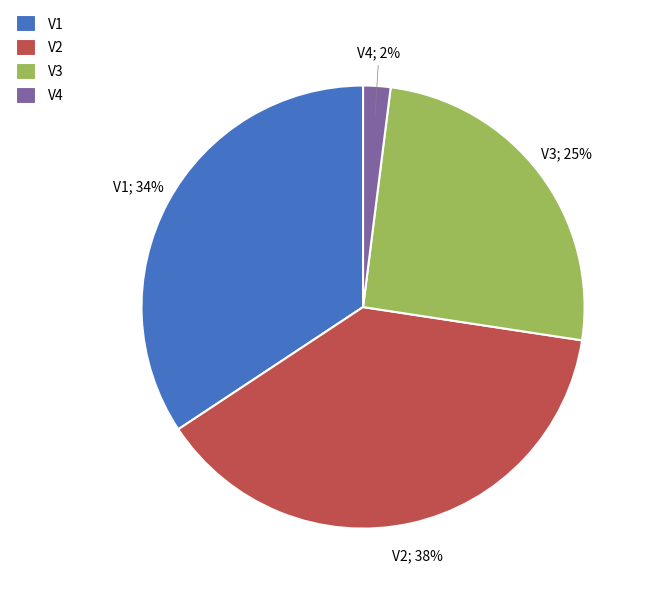

Is it true that V3 is 16% of the pie?

False